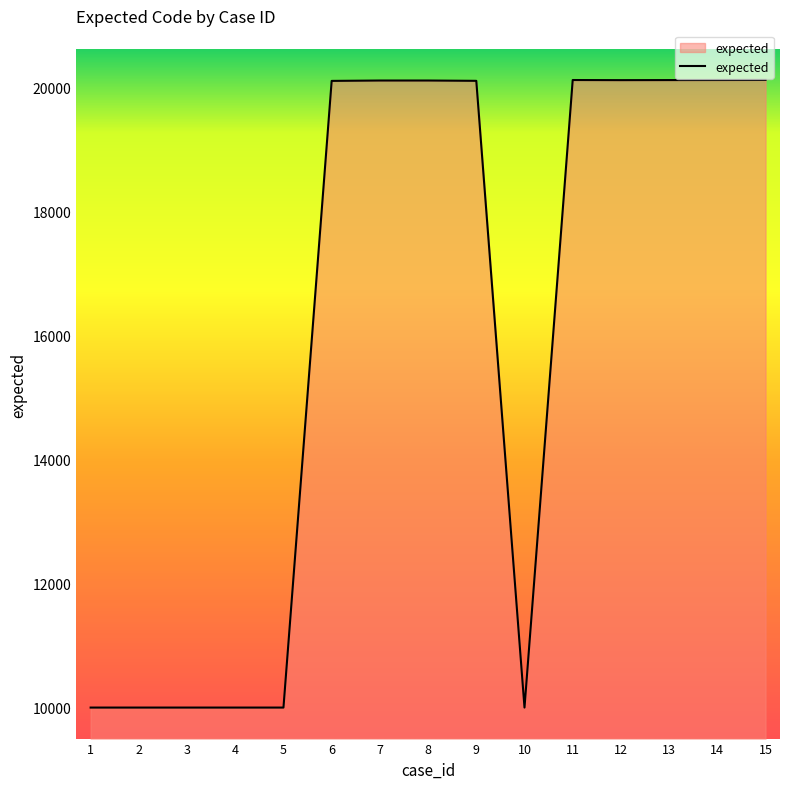

Between 4 and 13, which is larger?

13